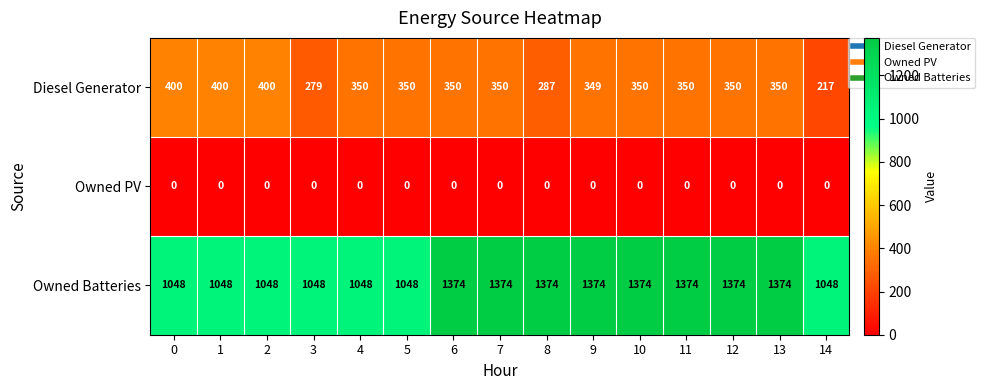

What is the average value of the Owned Batteries series?

1222